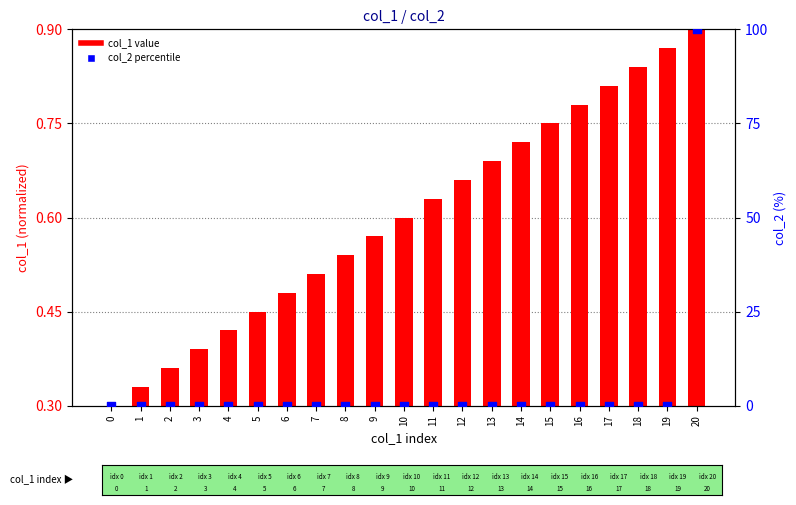

Which series has the largest total across all categories?

col_2 percentile